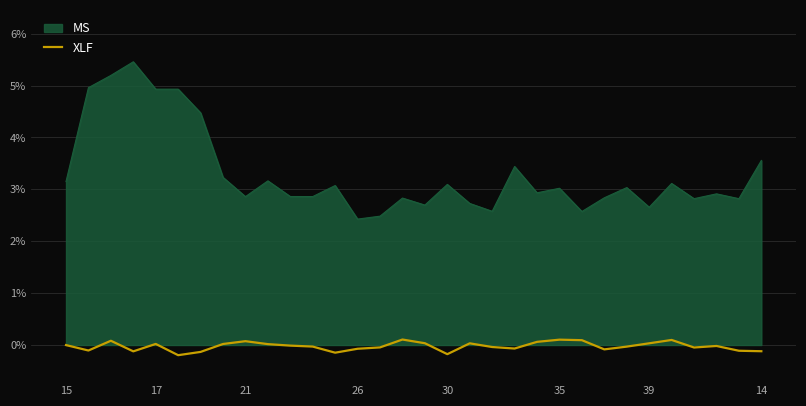

What is the maximum value shown in the chart?

5.5